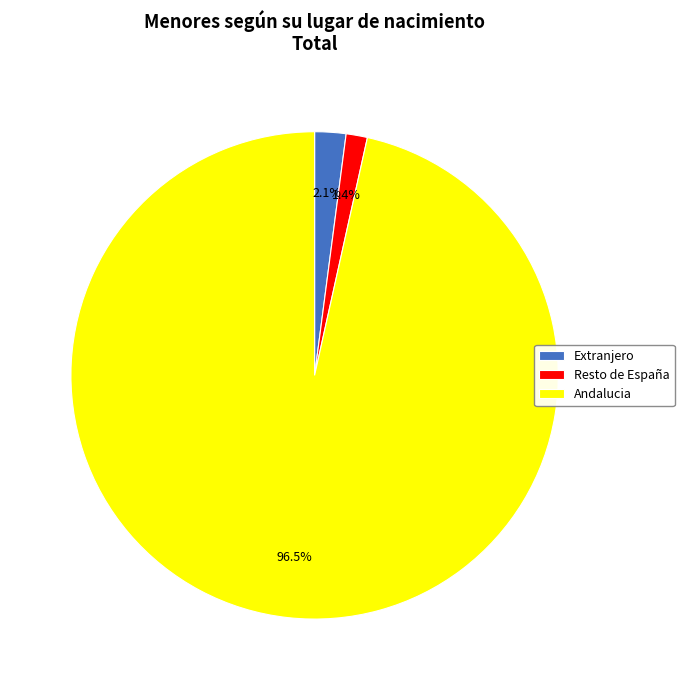

To the nearest percent, what is the difference between the Andalucia and Extranjero slice percentages?

94%